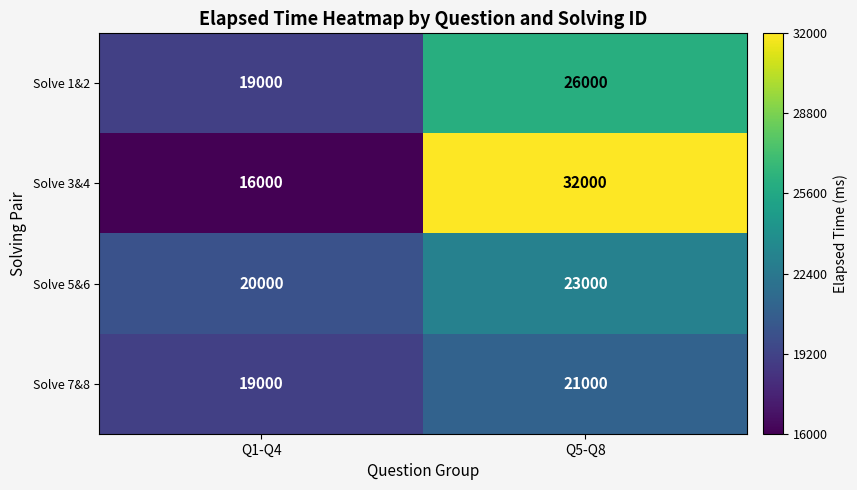

Where is Solve 3&4 nearest to the value 24000?

Q1-Q4